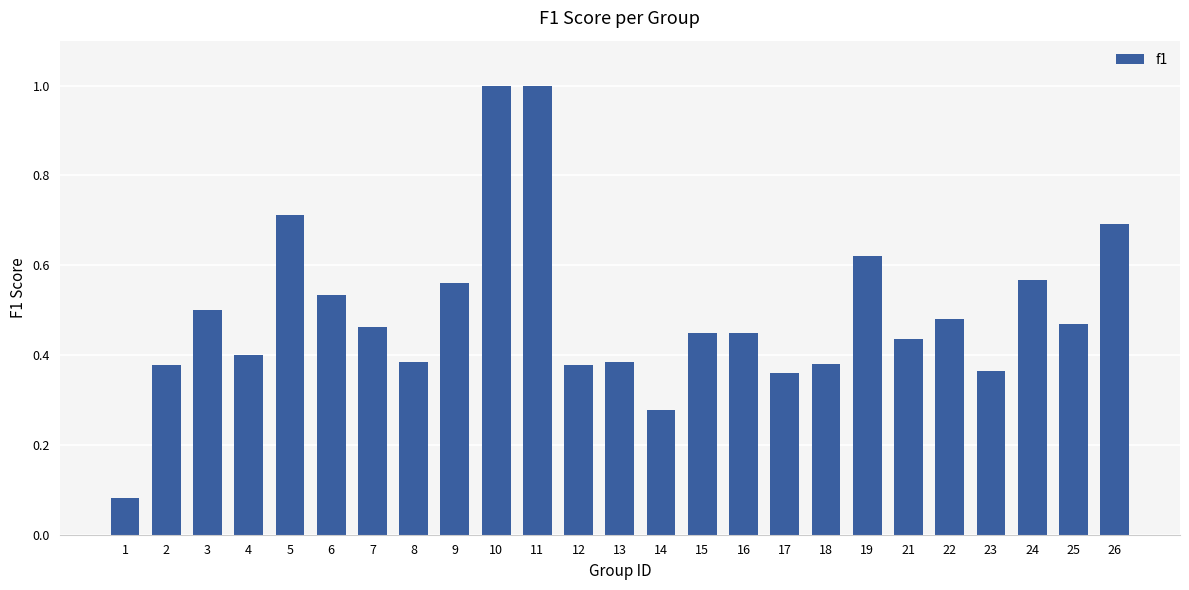

What is the greatest value displayed?

1.0